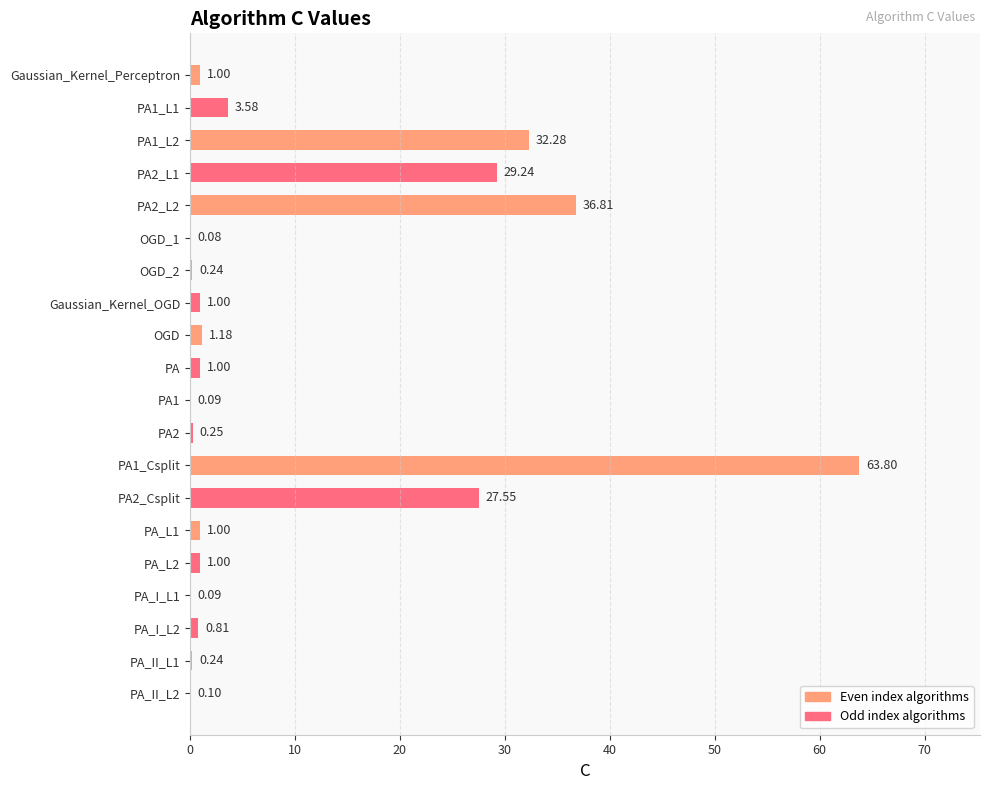

Which has a higher value, OGD_1 or PA1?

PA1